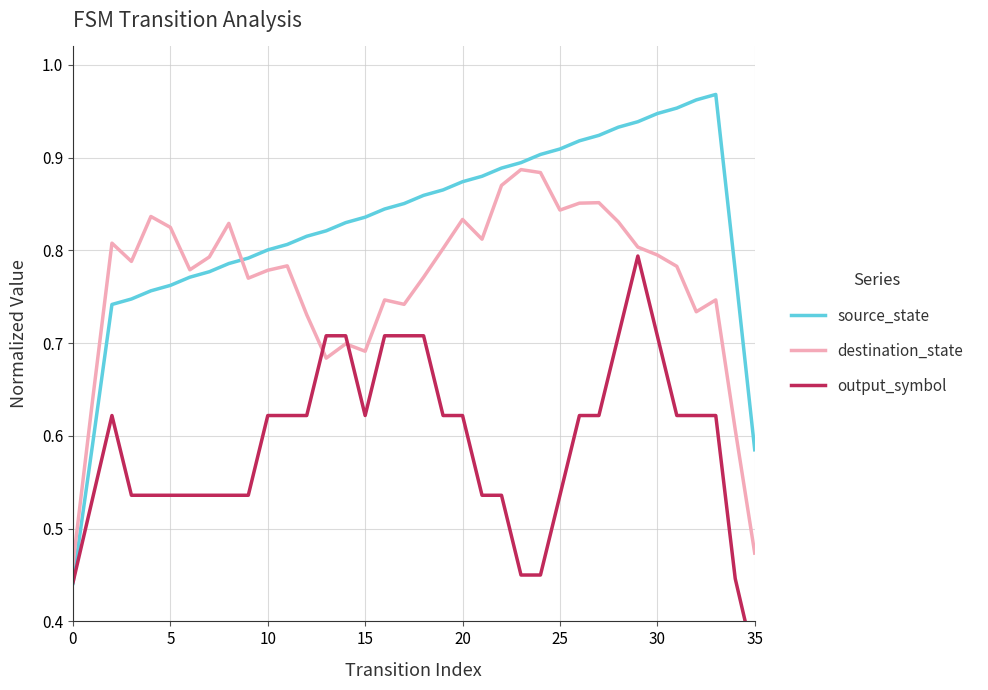

Rank the series at 24 from highest to lowest value.

source_state, destination_state, output_symbol